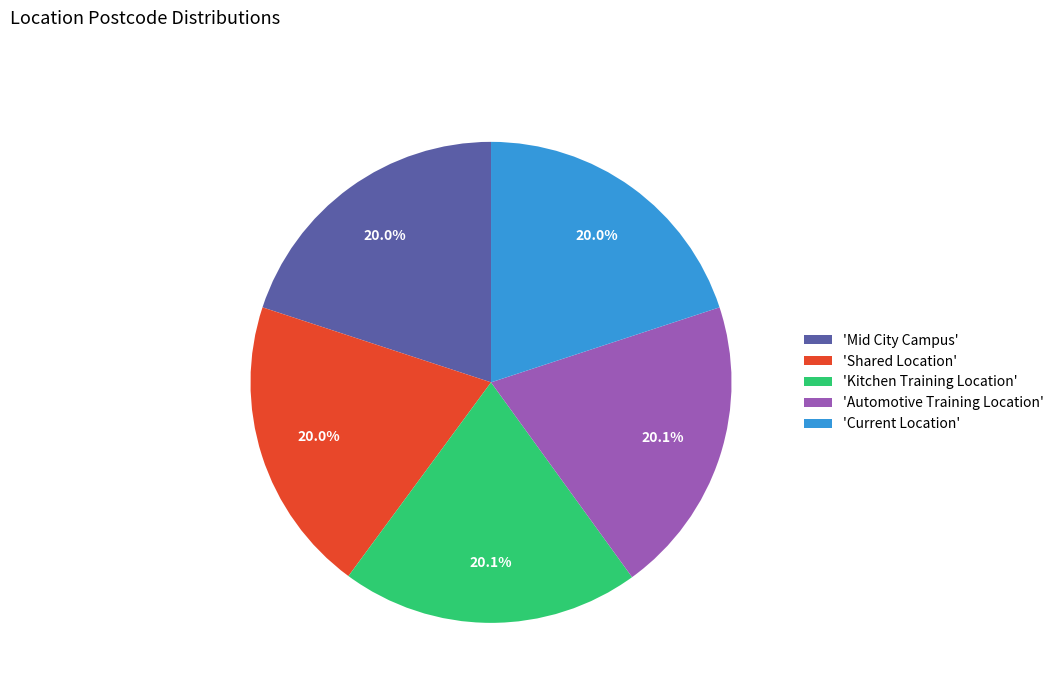

What percentage do 'Automotive Training Location' and 'Current Location' together represent?

40.0%